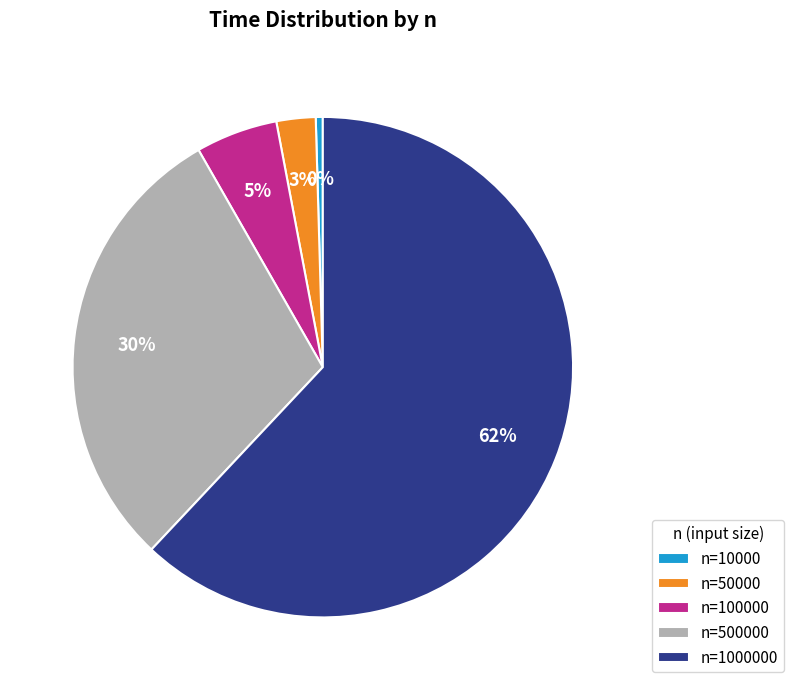

Is the sum of n=10000 and n=500000 greater than half?

No